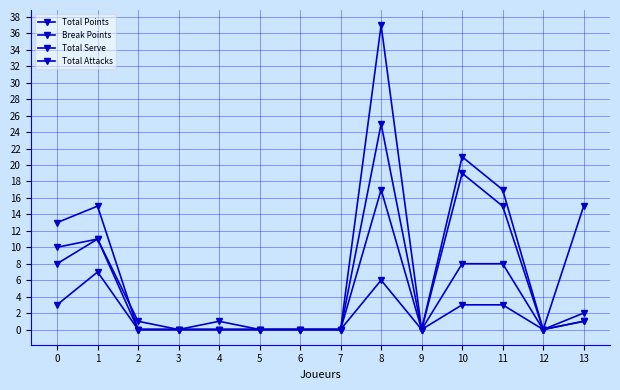

How many lines are shown in the chart?

4